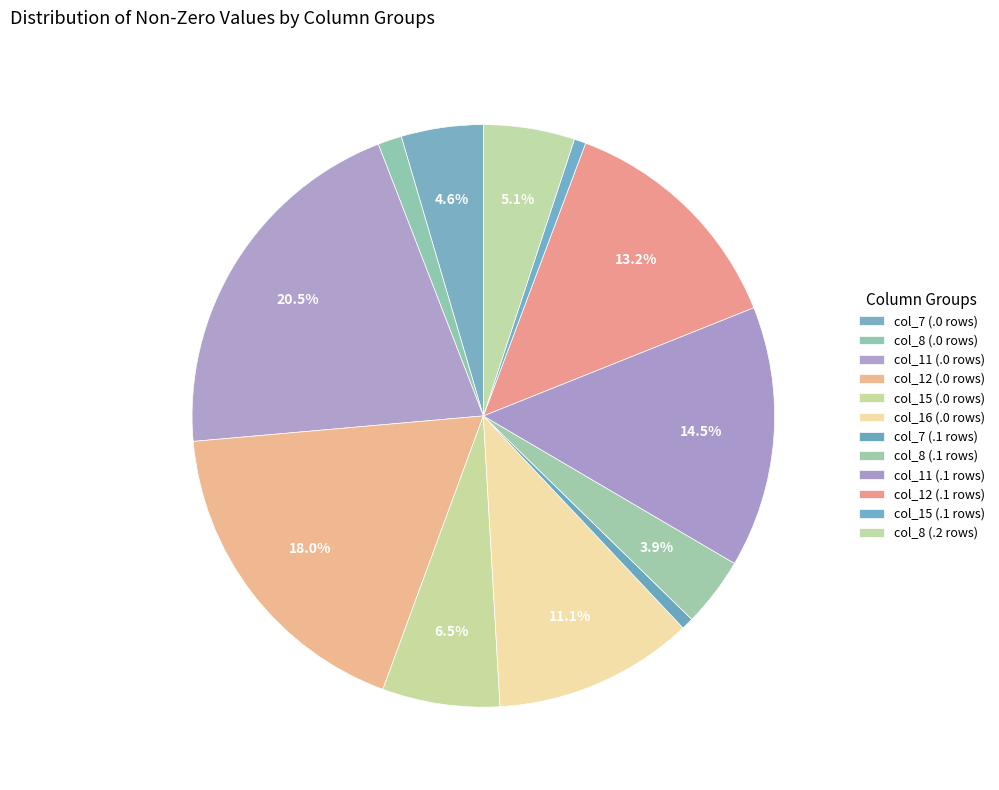

Count the number of slices in the pie.

12